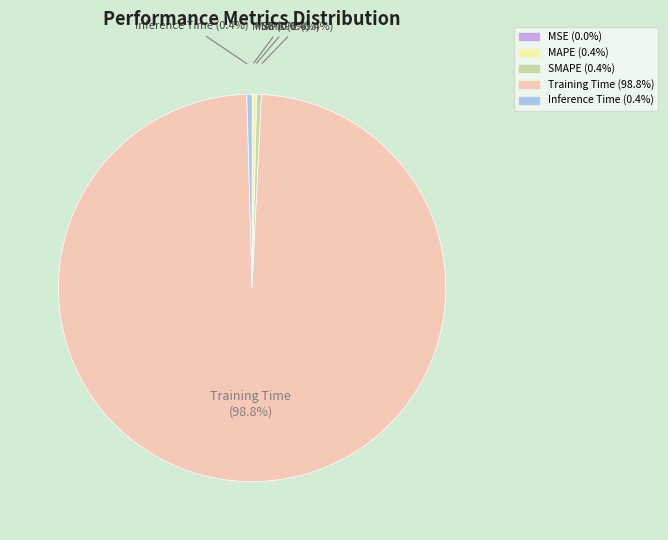

What is the largest slice in the pie chart?

Training Time